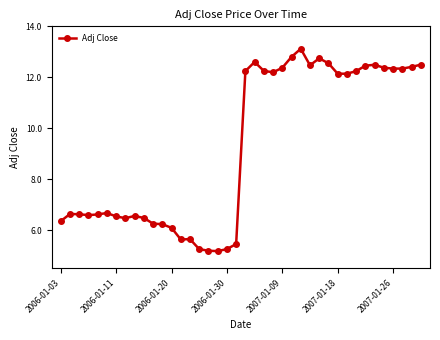

What is the average value?

9.3